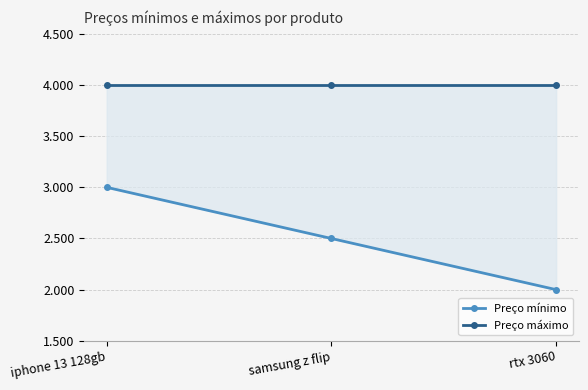

What is the label of the 1st point from the left?

iphone 13 128gb